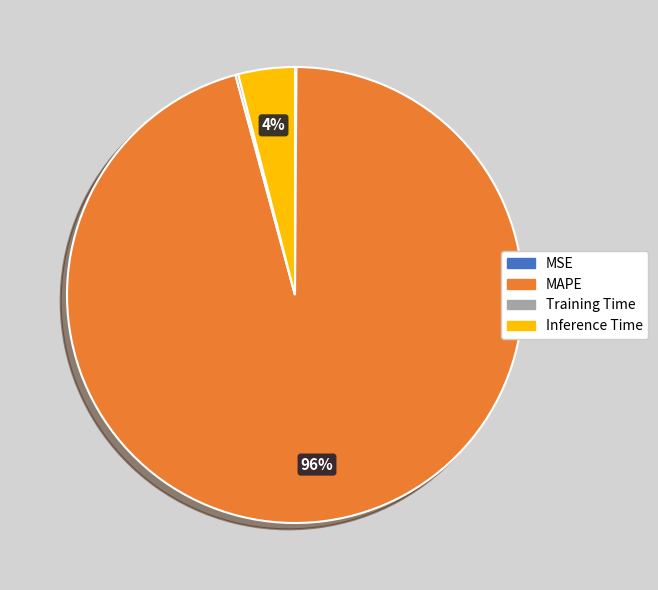

Do Inference Time and MAPE together represent more than half of the pie?

Yes